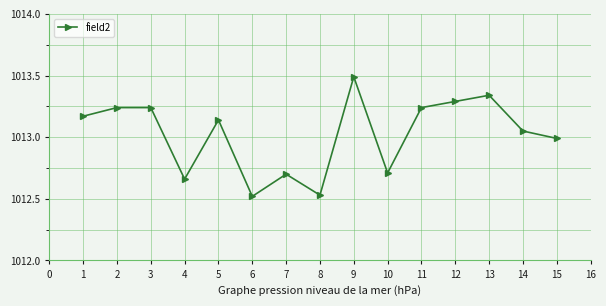

Which has a higher value, 11 or 10?

11